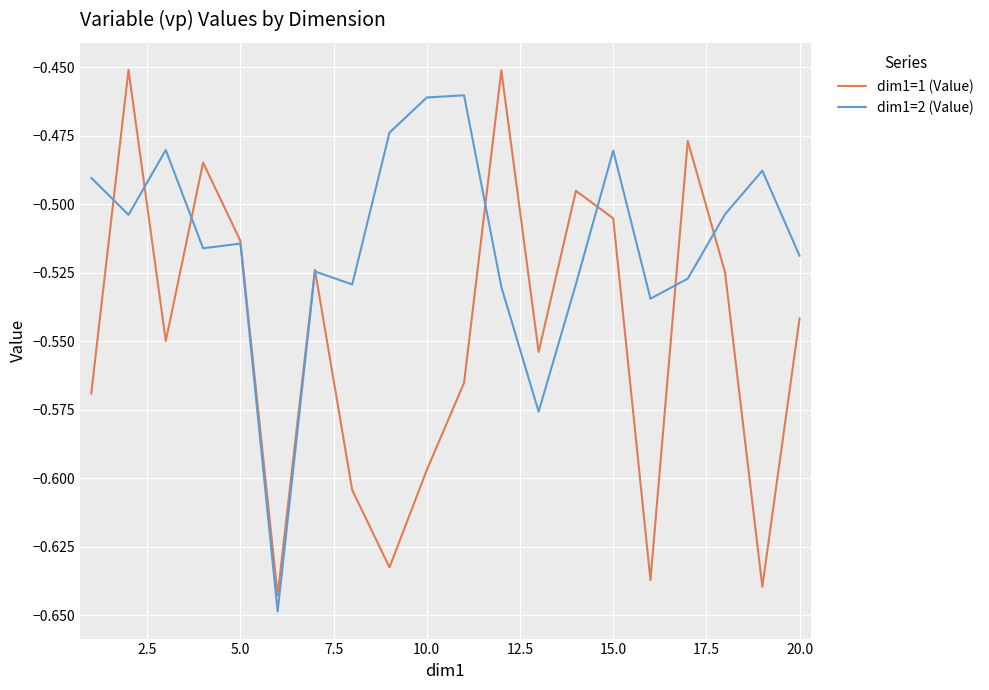

What is the sum of all dim1=2 (Value) values?

-10.3